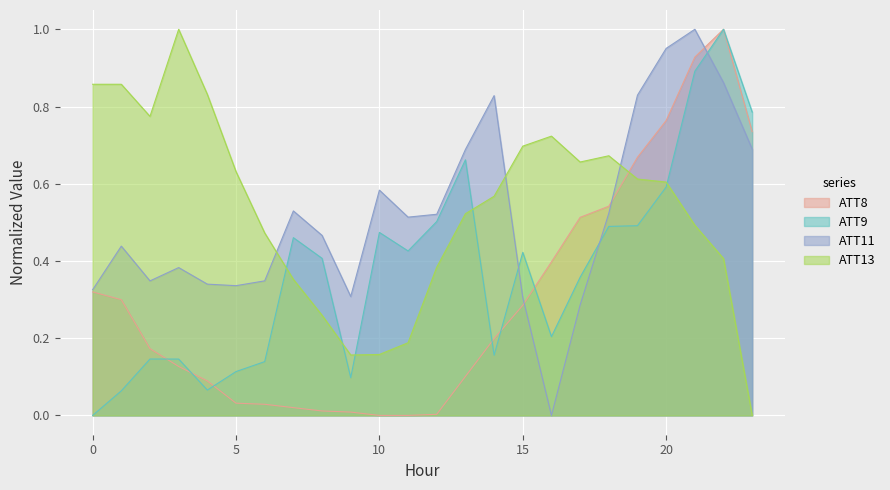

Which series has the largest range (max minus min)?

ATT8